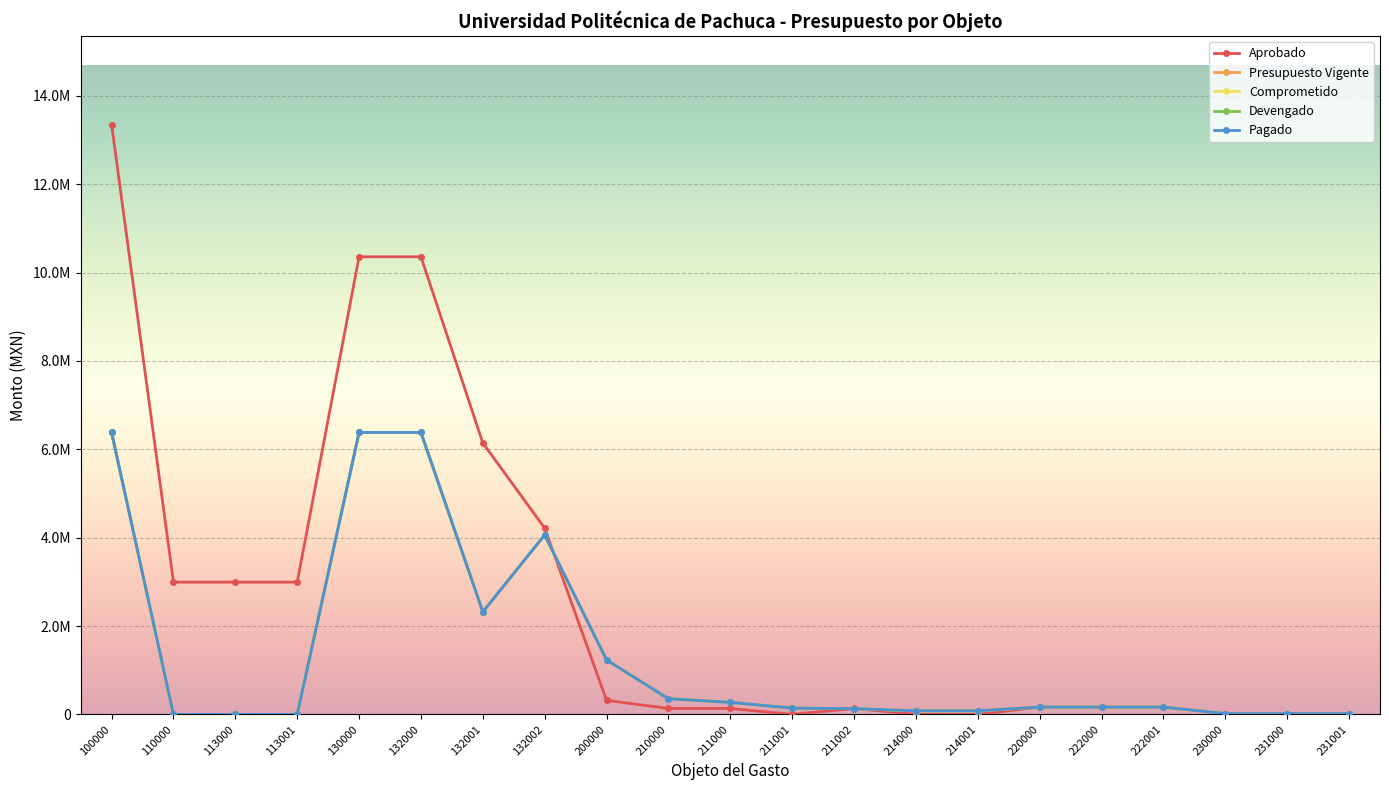

True or false: Aprobado has more than 2 points higher than both neighbors.

False